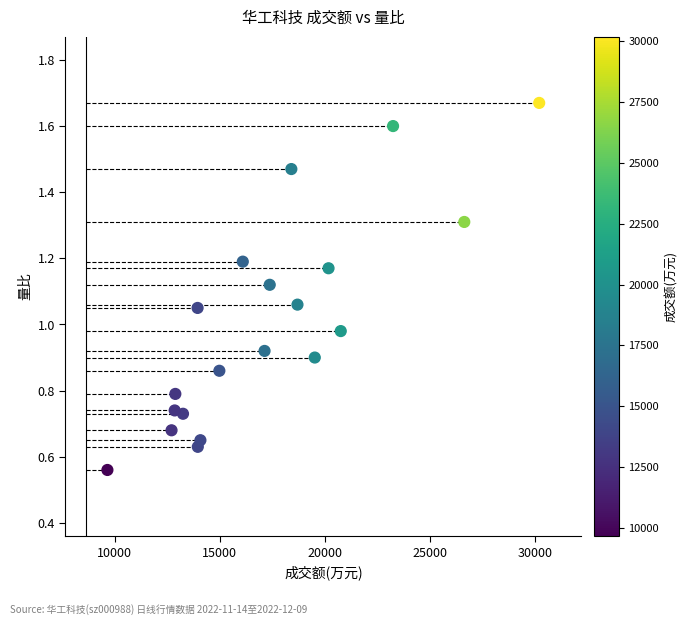

How many points are shown in the scatter plot?

20